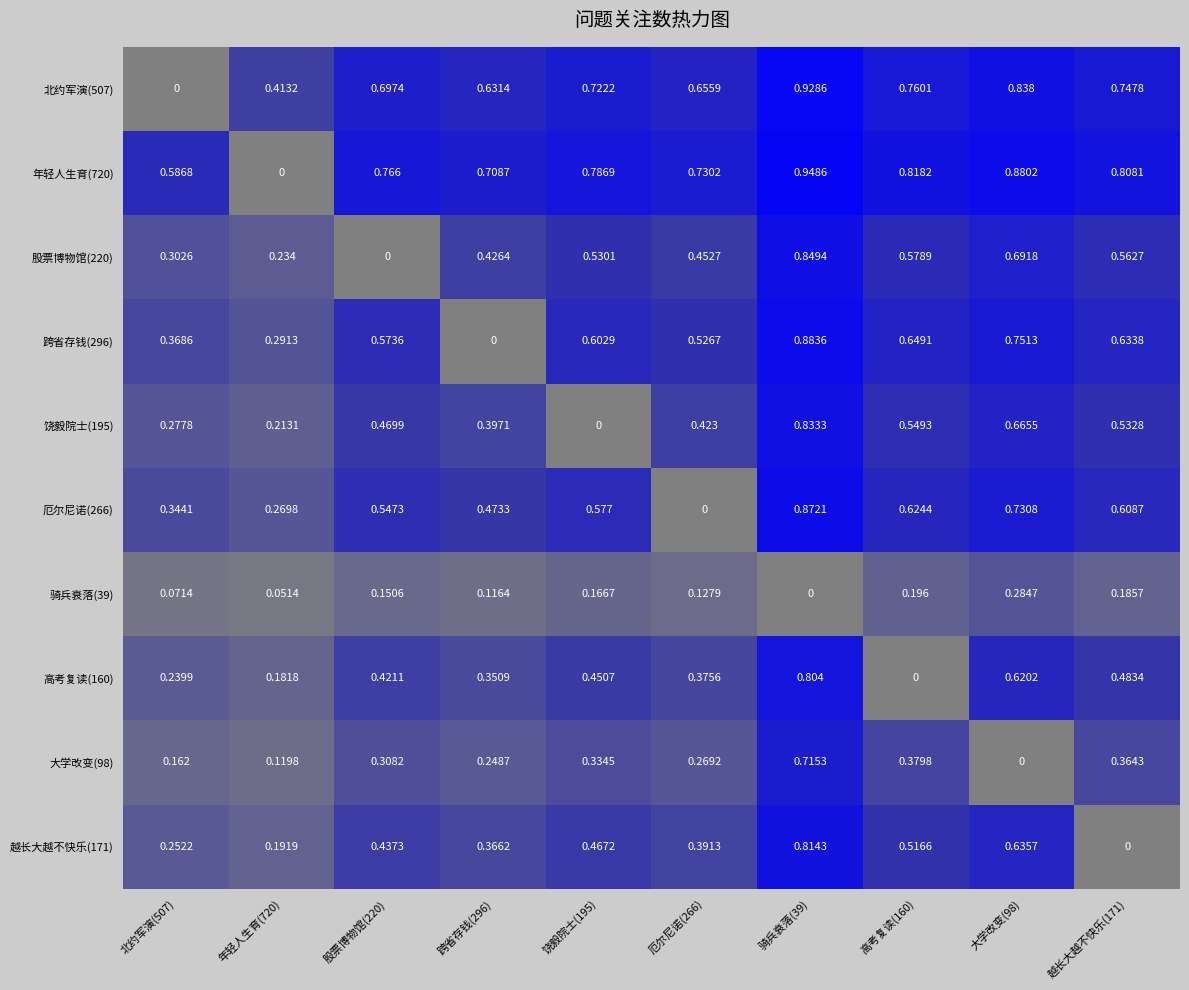

Reading left to right, list all the values displayed in this chart.

北约军演(507): 北约军演(507)=0.0	年轻人生育(720)=0.4	股票博物馆(220)=0.7	跨省存钱(296)=0.6	饶毅院士(195)=0.7	厄尔尼诺(266)=0.7	骑兵衰落(39)=0.9	高考复读(160)=0.8	大学改变(98)=0.8	越长大越不快乐(171)=0.7
年轻人生育(720): 北约军演(507)=0.6	年轻人生育(720)=0.0	股票博物馆(220)=0.8	跨省存钱(296)=0.7	饶毅院士(195)=0.8	厄尔尼诺(266)=0.7	骑兵衰落(39)=0.9	高考复读(160)=0.8	大学改变(98)=0.9	越长大越不快乐(171)=0.8
股票博物馆(220): 北约军演(507)=0.3	年轻人生育(720)=0.2	股票博物馆(220)=0.0	跨省存钱(296)=0.4	饶毅院士(195)=0.5	厄尔尼诺(266)=0.5	骑兵衰落(39)=0.8	高考复读(160)=0.6	大学改变(98)=0.7	越长大越不快乐(171)=0.6
跨省存钱(296): 北约军演(507)=0.4	年轻人生育(720)=0.3	股票博物馆(220)=0.6	跨省存钱(296)=0.0	饶毅院士(195)=0.6	厄尔尼诺(266)=0.5	骑兵衰落(39)=0.9	高考复读(160)=0.6	大学改变(98)=0.8	越长大越不快乐(171)=0.6
饶毅院士(195): 北约军演(507)=0.3	年轻人生育(720)=0.2	股票博物馆(220)=0.5	跨省存钱(296)=0.4	饶毅院士(195)=0.0	厄尔尼诺(266)=0.4	骑兵衰落(39)=0.8	高考复读(160)=0.5	大学改变(98)=0.7	越长大越不快乐(171)=0.5
厄尔尼诺(266): 北约军演(507)=0.3	年轻人生育(720)=0.3	股票博物馆(220)=0.5	跨省存钱(296)=0.5	饶毅院士(195)=0.6	厄尔尼诺(266)=0.0	骑兵衰落(39)=0.9	高考复读(160)=0.6	大学改变(98)=0.7	越长大越不快乐(171)=0.6
骑兵衰落(39): 北约军演(507)=0.1	年轻人生育(720)=0.1	股票博物馆(220)=0.2	跨省存钱(296)=0.1	饶毅院士(195)=0.2	厄尔尼诺(266)=0.1	骑兵衰落(39)=0.0	高考复读(160)=0.2	大学改变(98)=0.3	越长大越不快乐(171)=0.2
高考复读(160): 北约军演(507)=0.2	年轻人生育(720)=0.2	股票博物馆(220)=0.4	跨省存钱(296)=0.4	饶毅院士(195)=0.5	厄尔尼诺(266)=0.4	骑兵衰落(39)=0.8	高考复读(160)=0.0	大学改变(98)=0.6	越长大越不快乐(171)=0.5
大学改变(98): 北约军演(507)=0.2	年轻人生育(720)=0.1	股票博物馆(220)=0.3	跨省存钱(296)=0.2	饶毅院士(195)=0.3	厄尔尼诺(266)=0.3	骑兵衰落(39)=0.7	高考复读(160)=0.4	大学改变(98)=0.0	越长大越不快乐(171)=0.4
越长大越不快乐(171): 北约军演(507)=0.3	年轻人生育(720)=0.2	股票博物馆(220)=0.4	跨省存钱(296)=0.4	饶毅院士(195)=0.5	厄尔尼诺(266)=0.4	骑兵衰落(39)=0.8	高考复读(160)=0.5	大学改变(98)=0.6	越长大越不快乐(171)=0.0